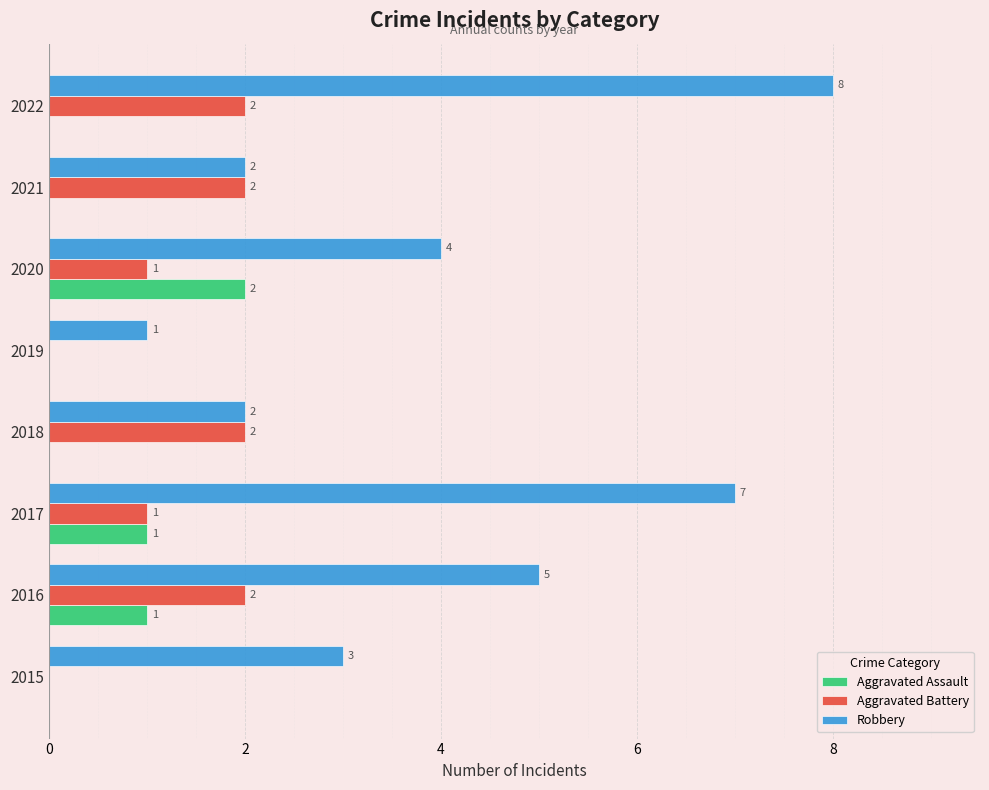

Which series changed the most between 2015 and 2021?

Aggravated Battery